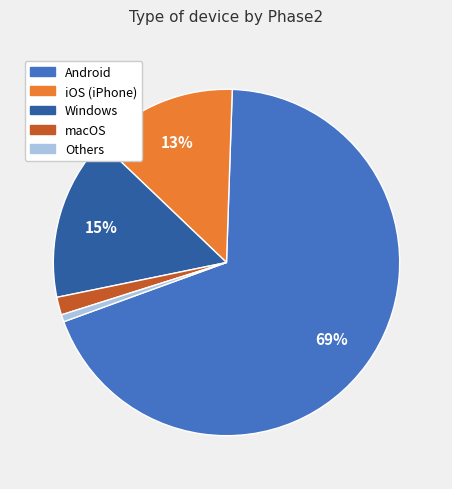

To the nearest percent, what portion does Android represent?

69%